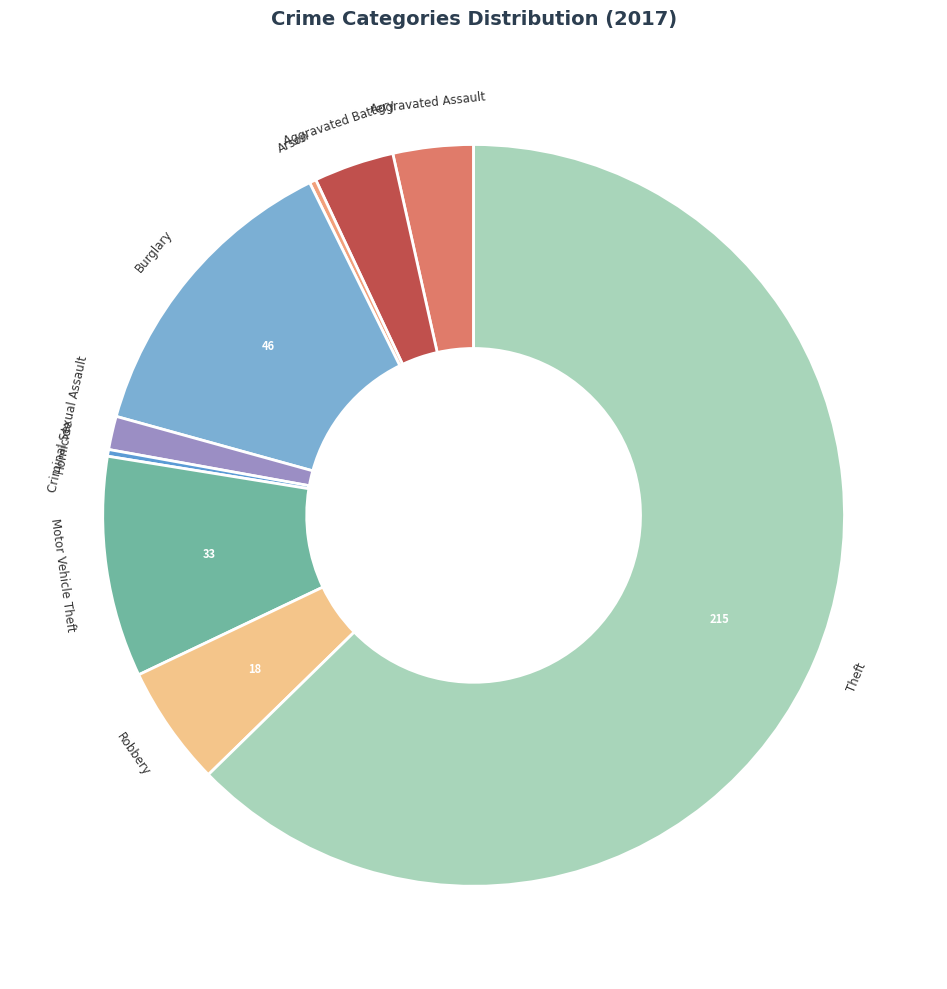

Which category has the biggest portion of the pie?

Theft